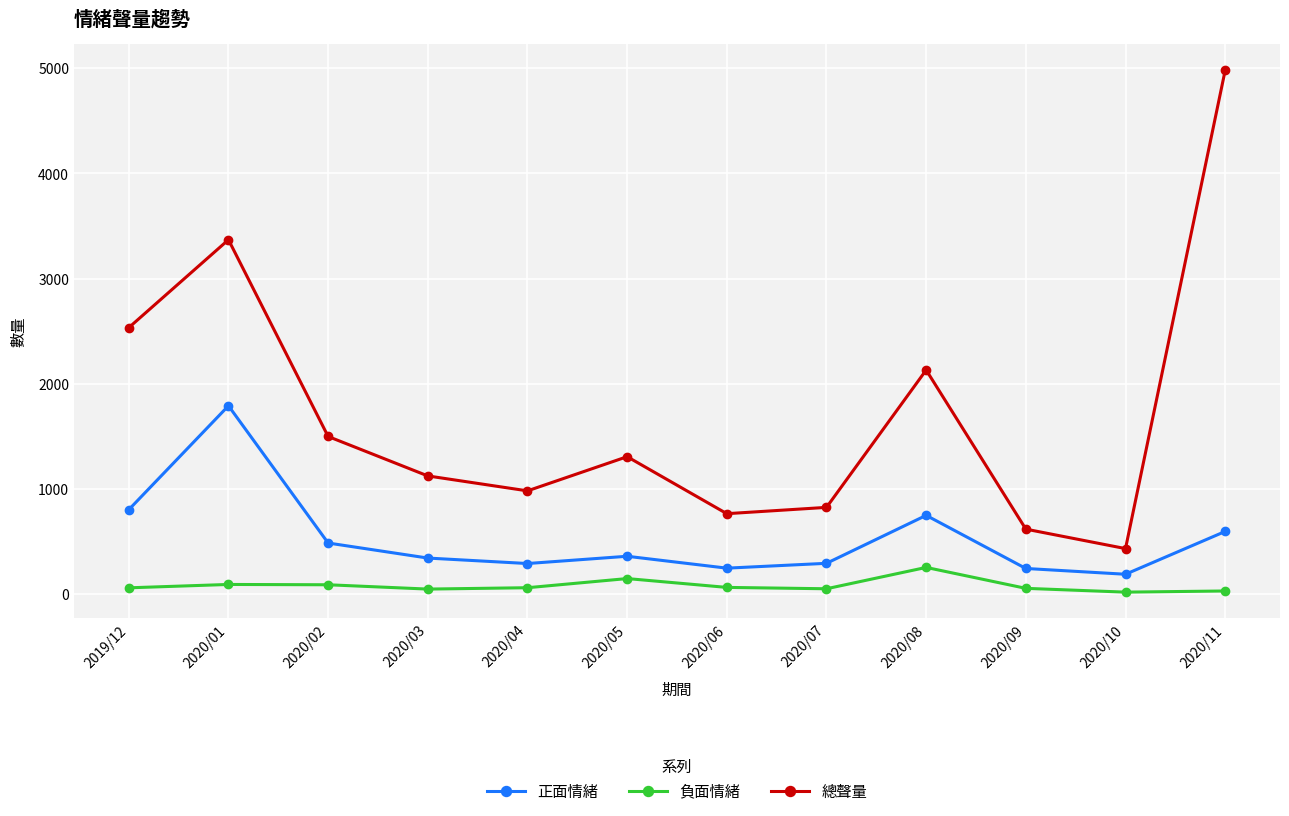

How many values in the 正面情緒 series are below 359?

6